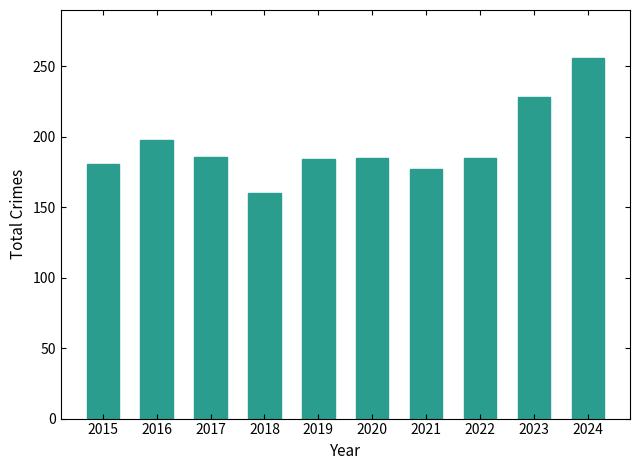

What is the sum of the values at 2018 and 2019?

344